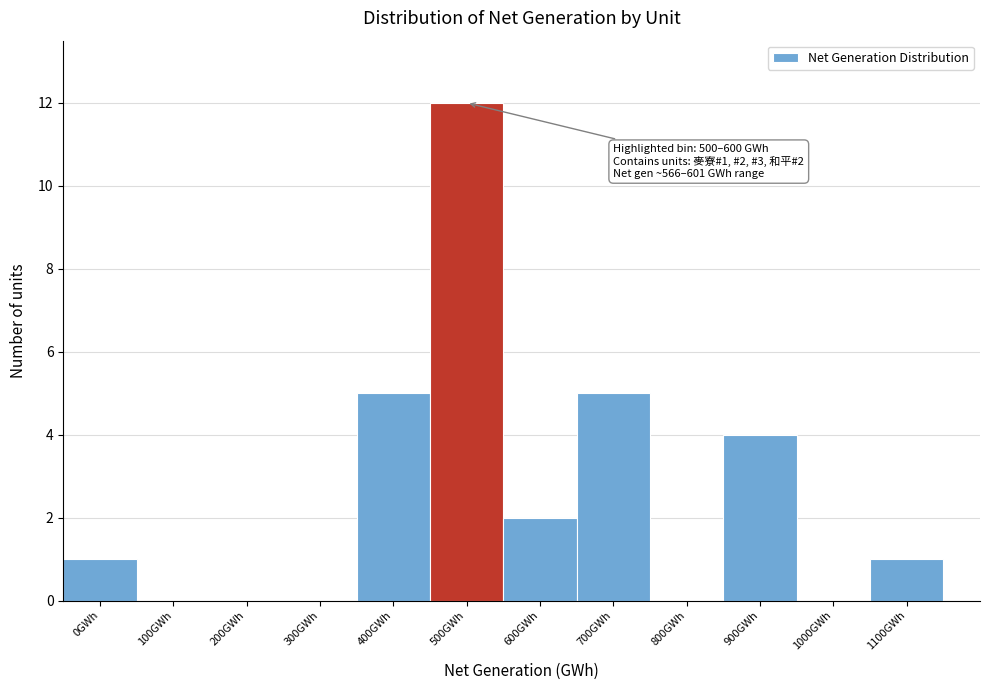

Reading left to right, extract all data points from this chart.

0GWh=1	100GWh=0	200GWh=0	300GWh=0	400GWh=5	500GWh=12	600GWh=2	700GWh=5	800GWh=0	900GWh=4	1000GWh=0	1100GWh=1